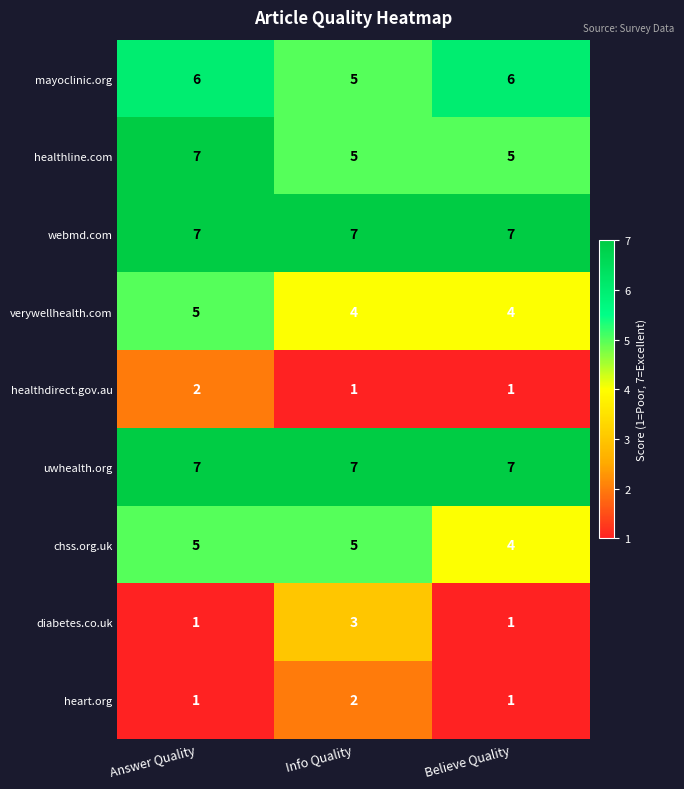

At which category is the sum across all series the highest?

Answer Quality